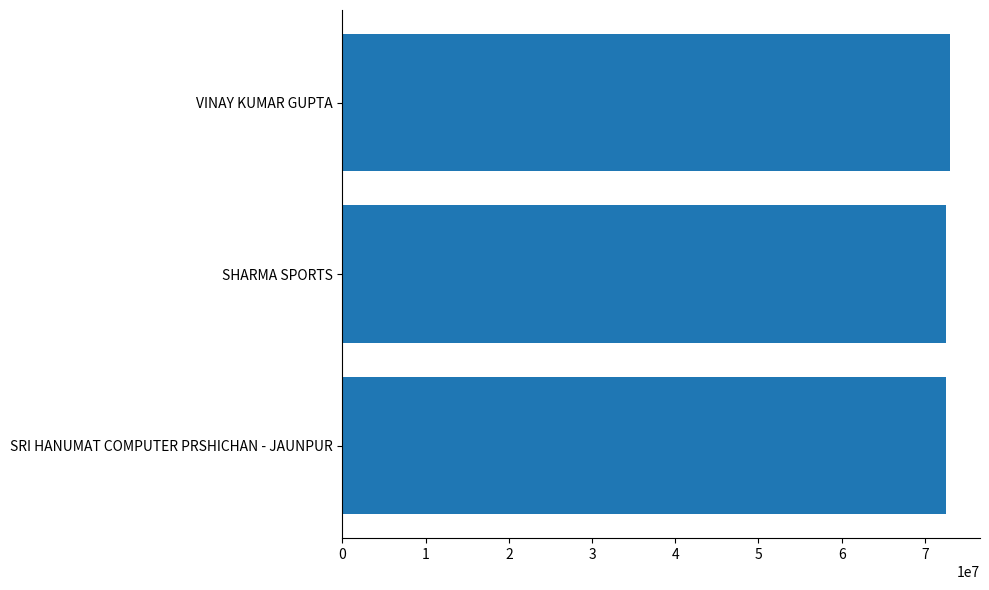

How many categories are shown in the chart?

3